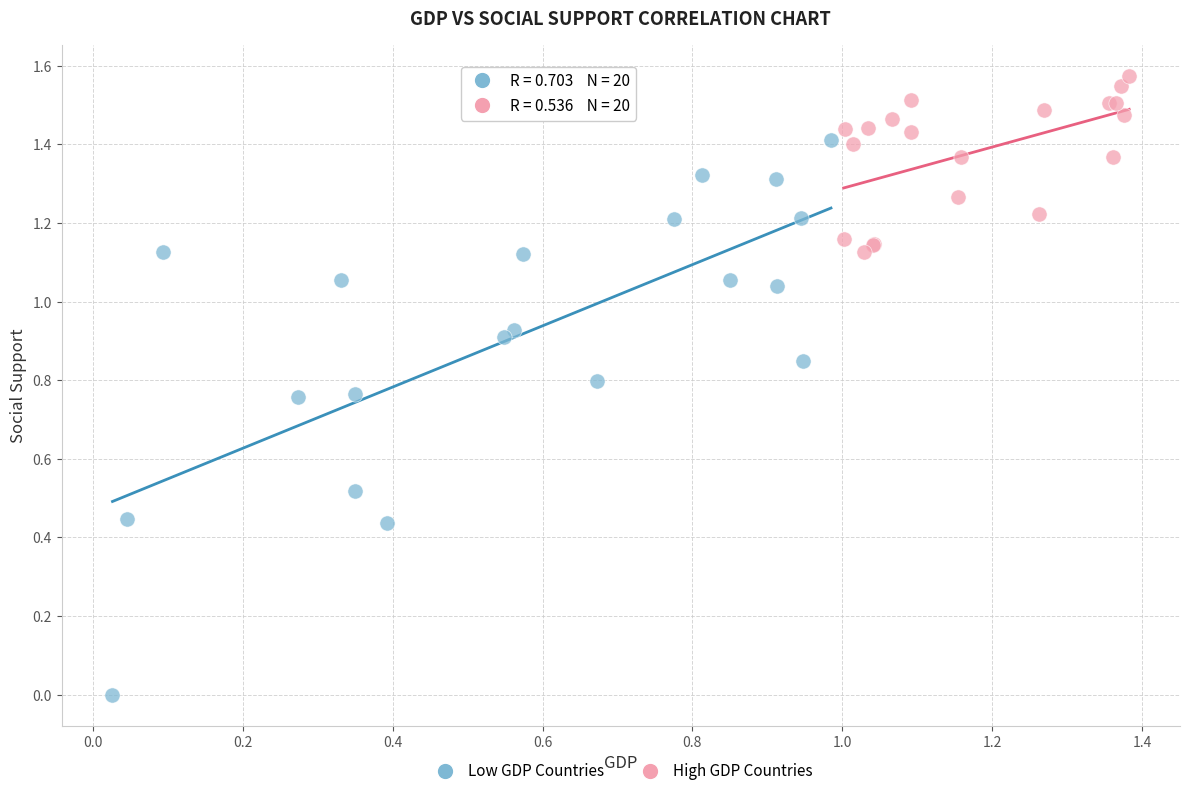

Which series contains the highest Y value?

High GDP Countries